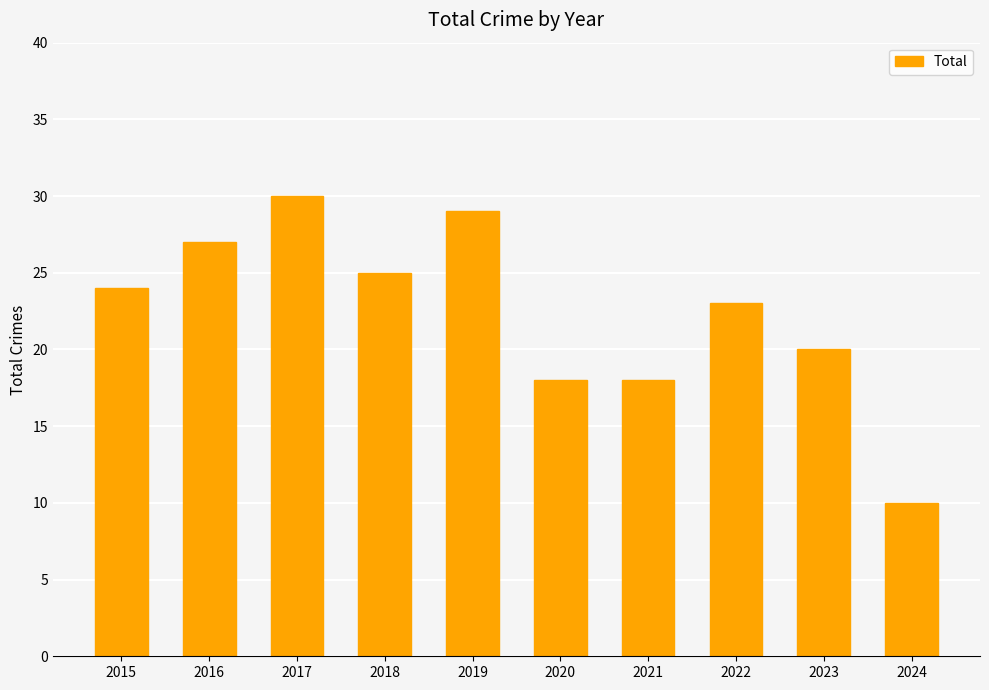

How many data points are less than 24?

5